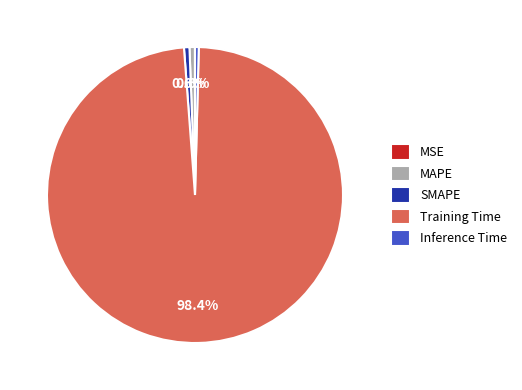

To the nearest percent, what percentage of the pie is SMAPE?

1%